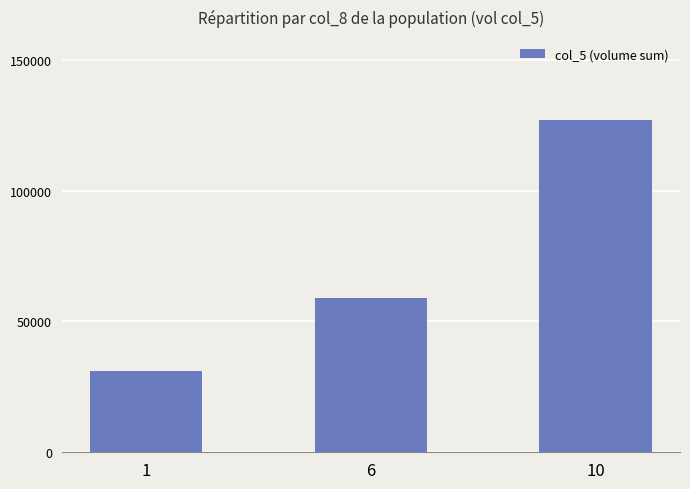

Is it true that the value at 10 is 127000?

True